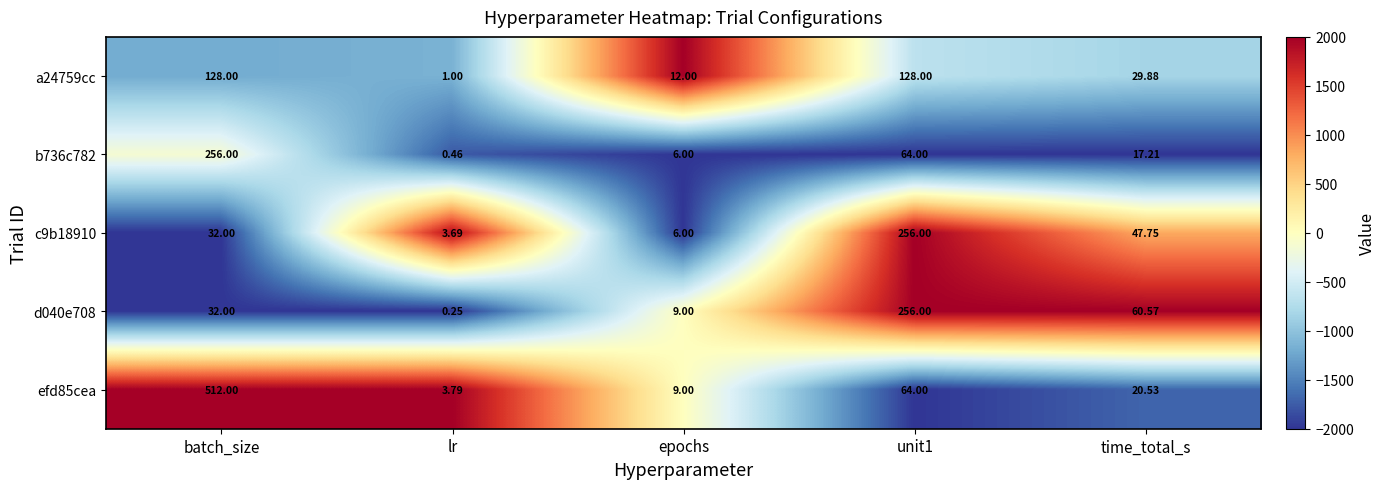

Which series has the largest total across all categories?

efd85cea